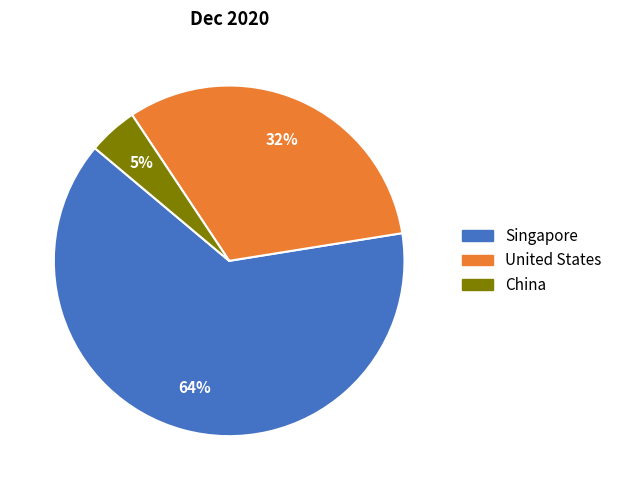

Which slice represents more than half of the pie?

Singapore